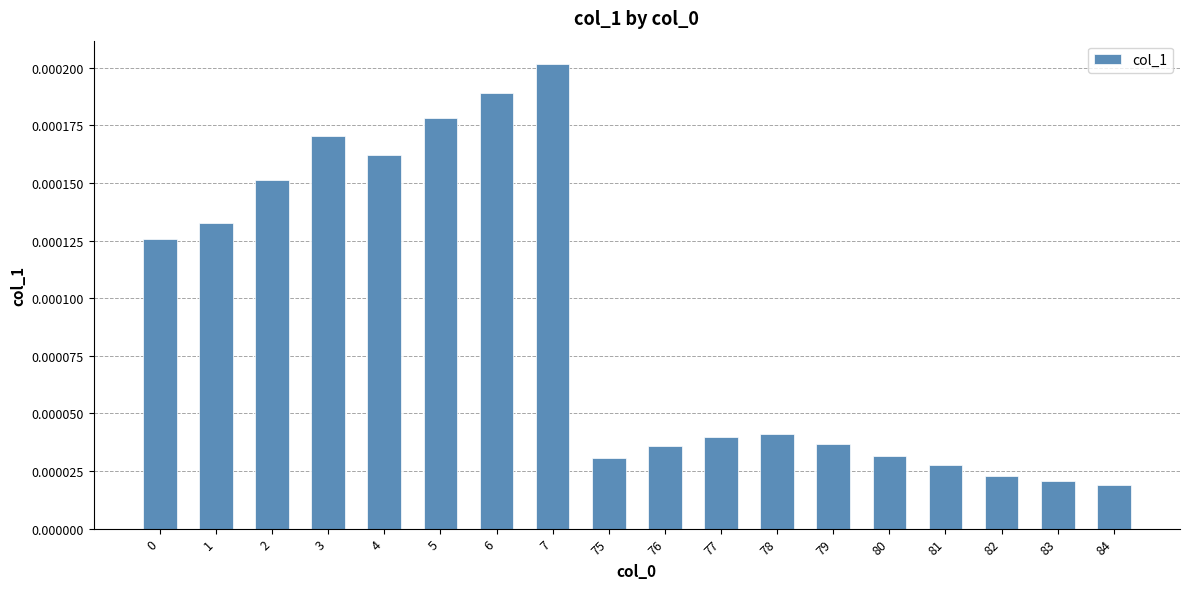

At which category does the chart reach its peak across all series?

7